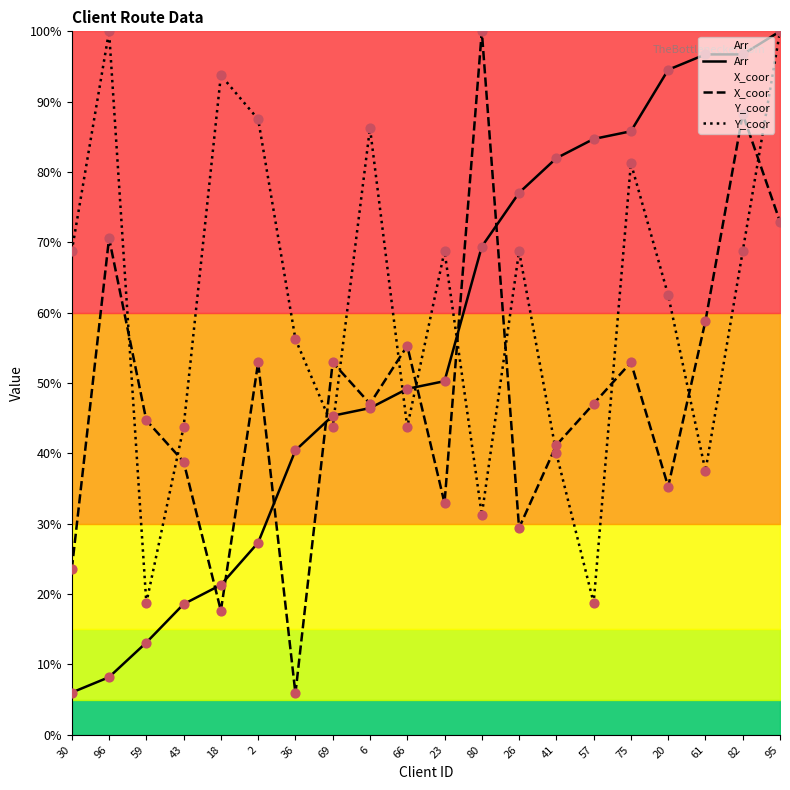

Is the value of Arr at 82 greater than the value of Y_coor at 75?

Yes